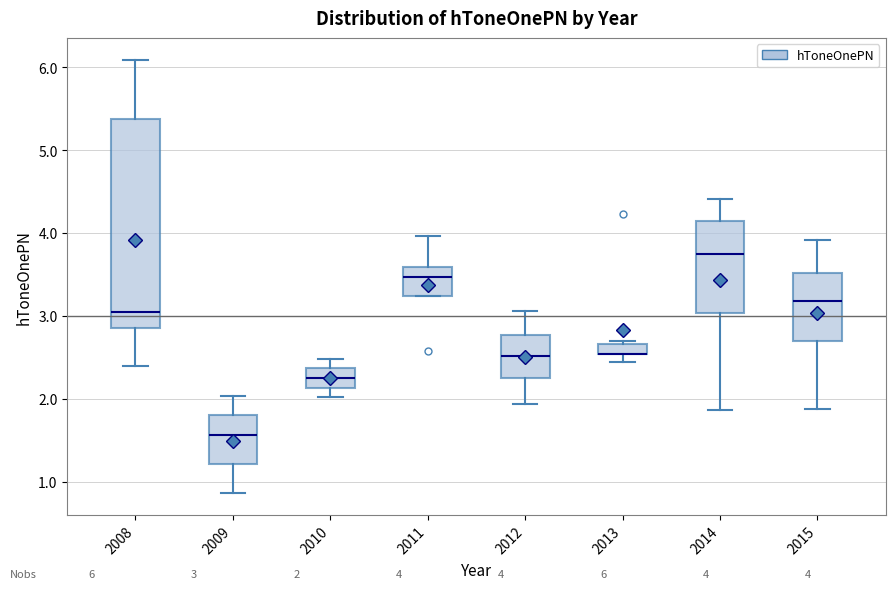

Comparing the boxes themselves (not the whiskers), which one is the tallest?

2008